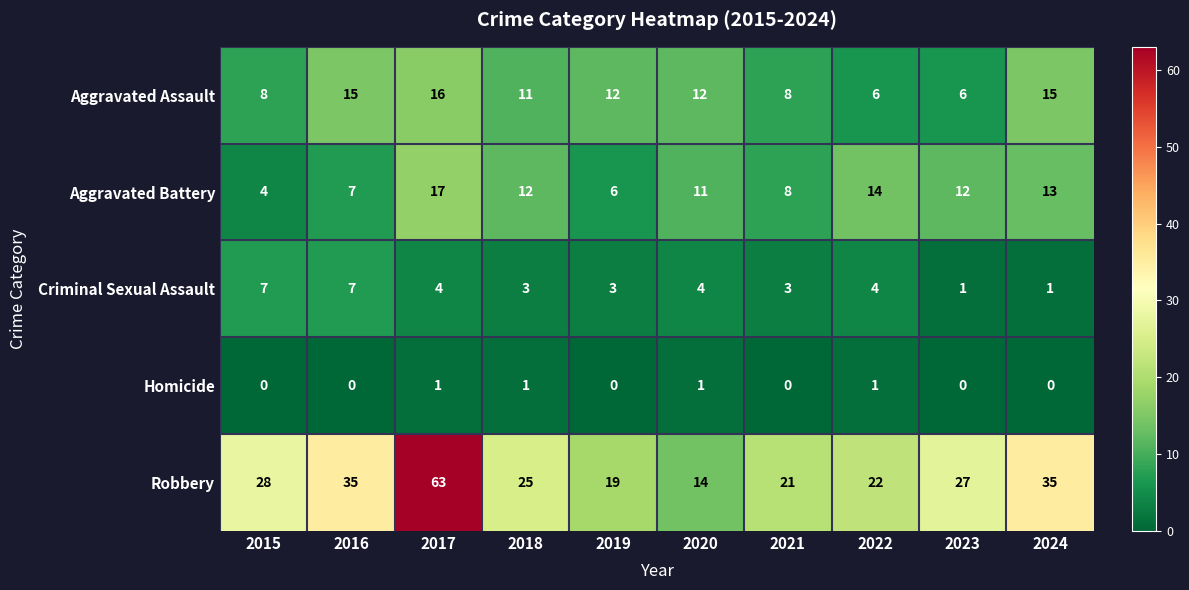

Is it true that Homicide equals 1 at 2020?

True